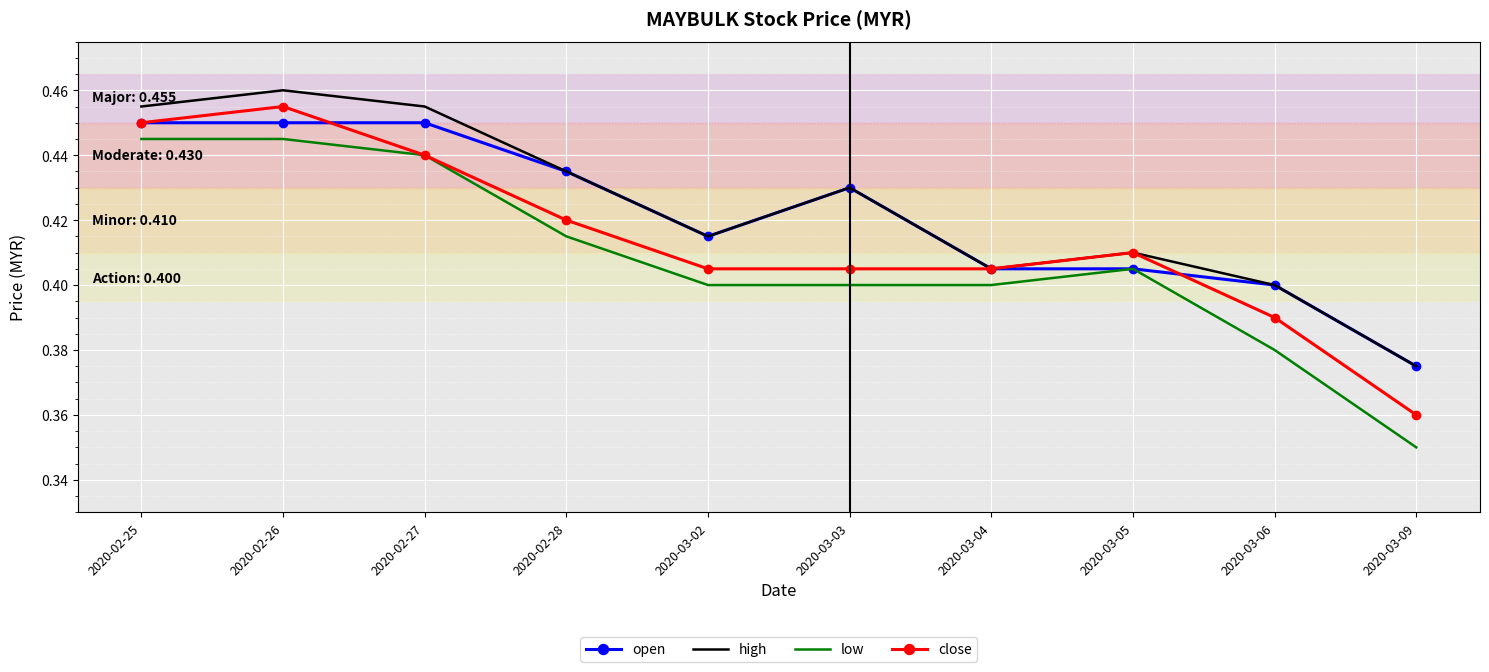

At which label is close closest to 0?

2020-03-09